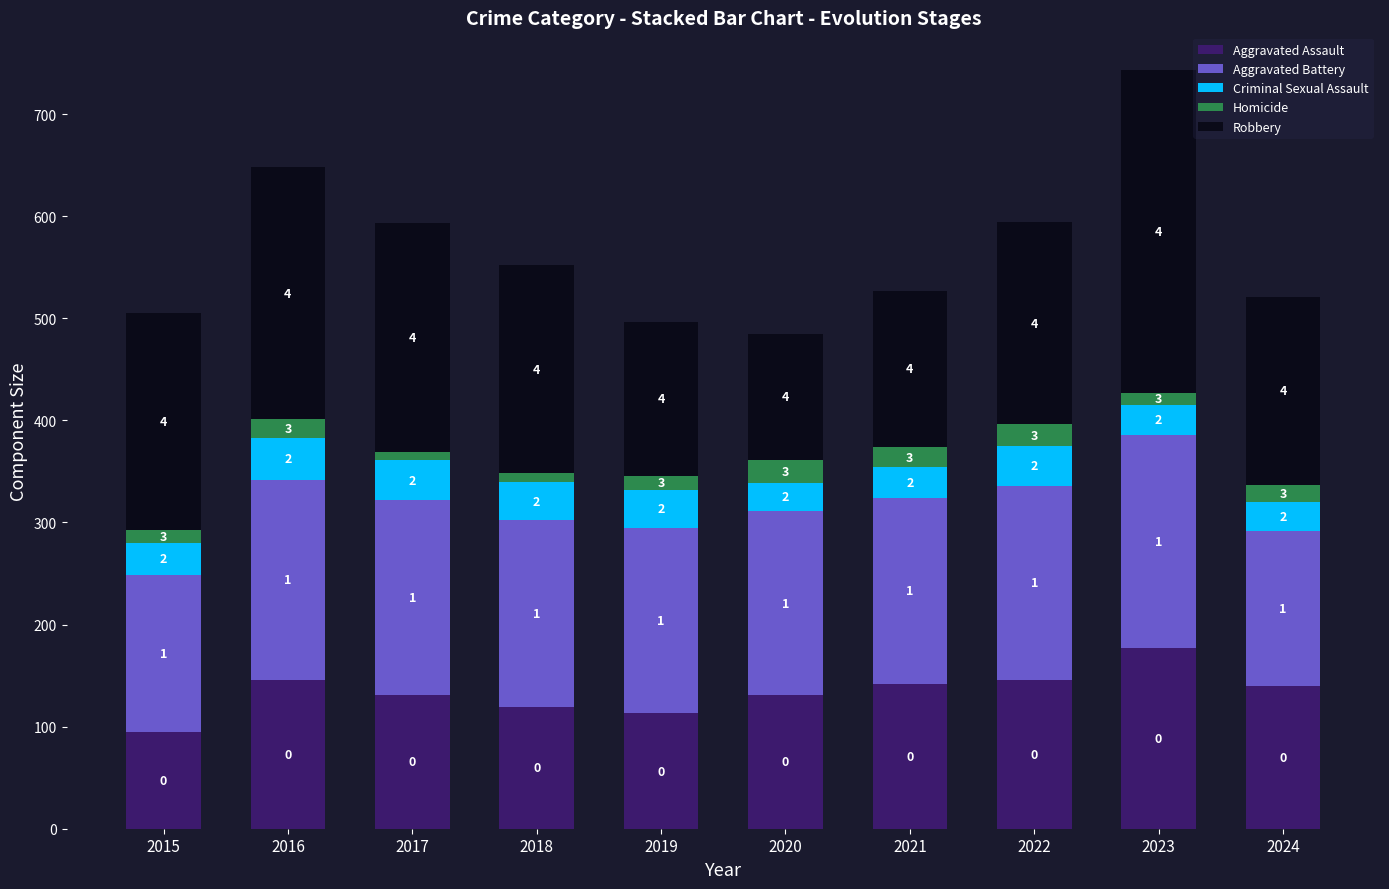

True or false: Aggravated Assault has a value of 164 at 2015.

False